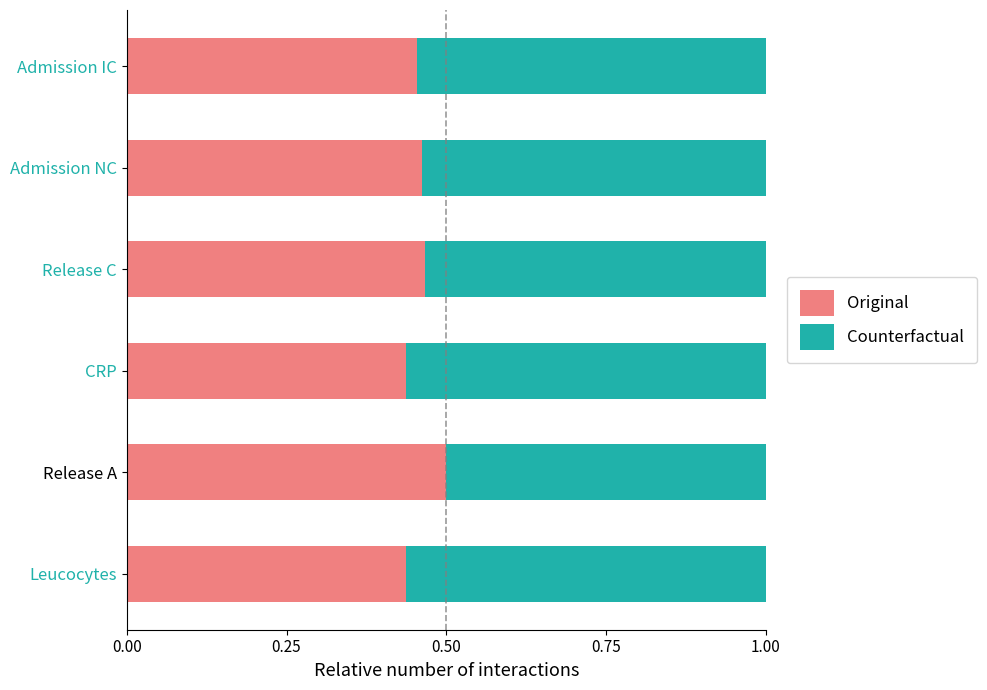

What is the total value across all series at Release A?

1.0